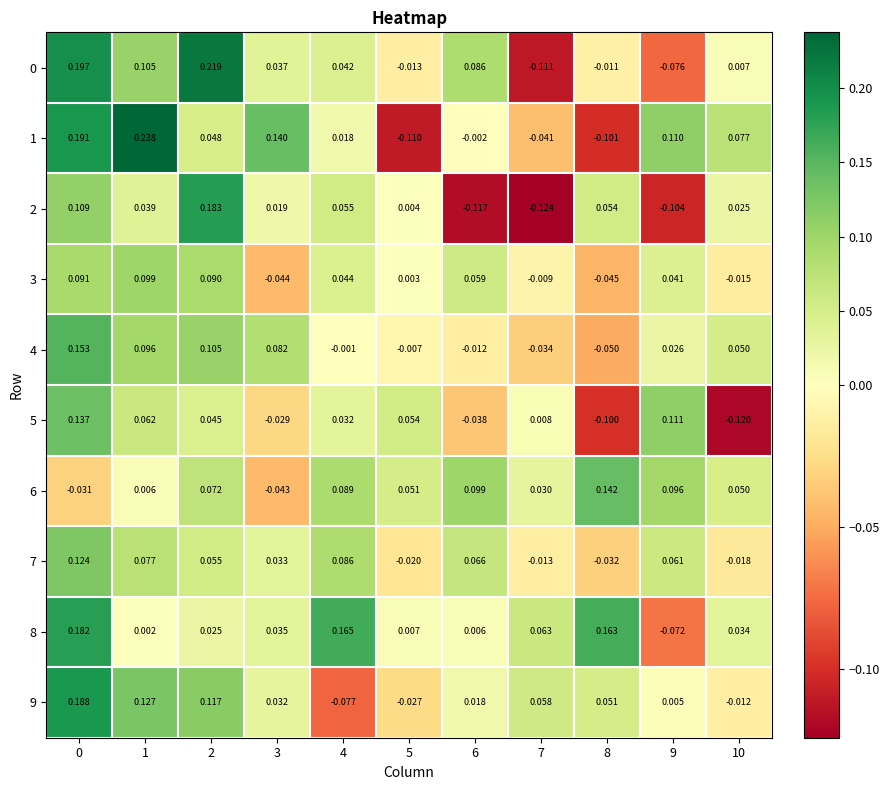

Which series has the largest range (max minus min)?

1